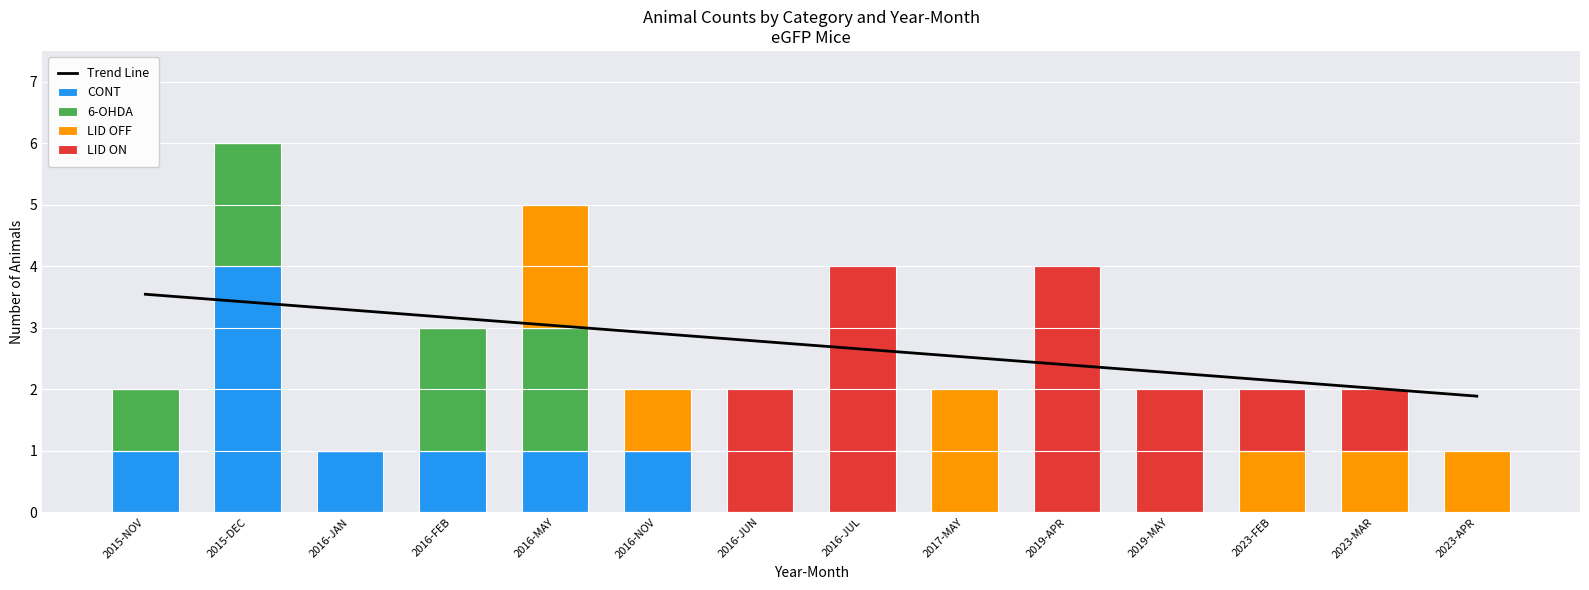

What is the maximum value for CONT?

4